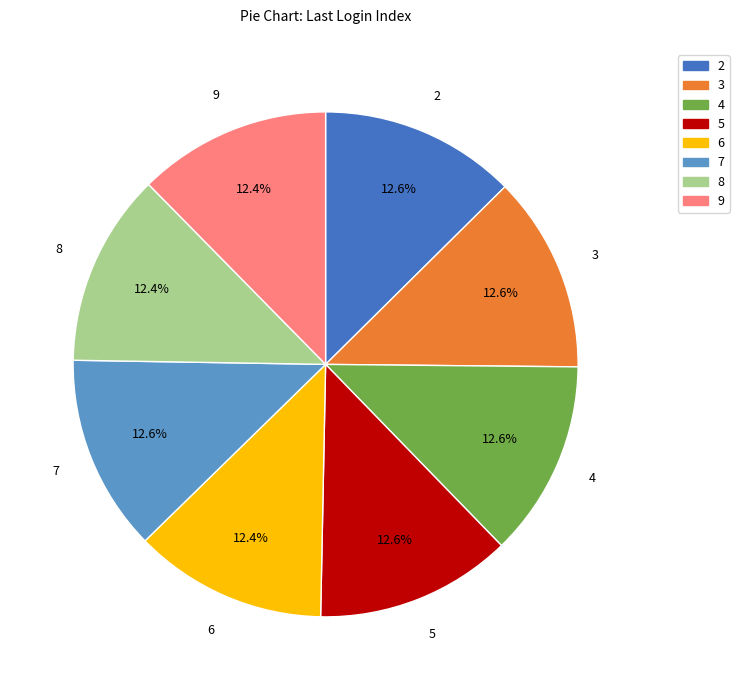

How much of the chart is everything except 5?

87.4%